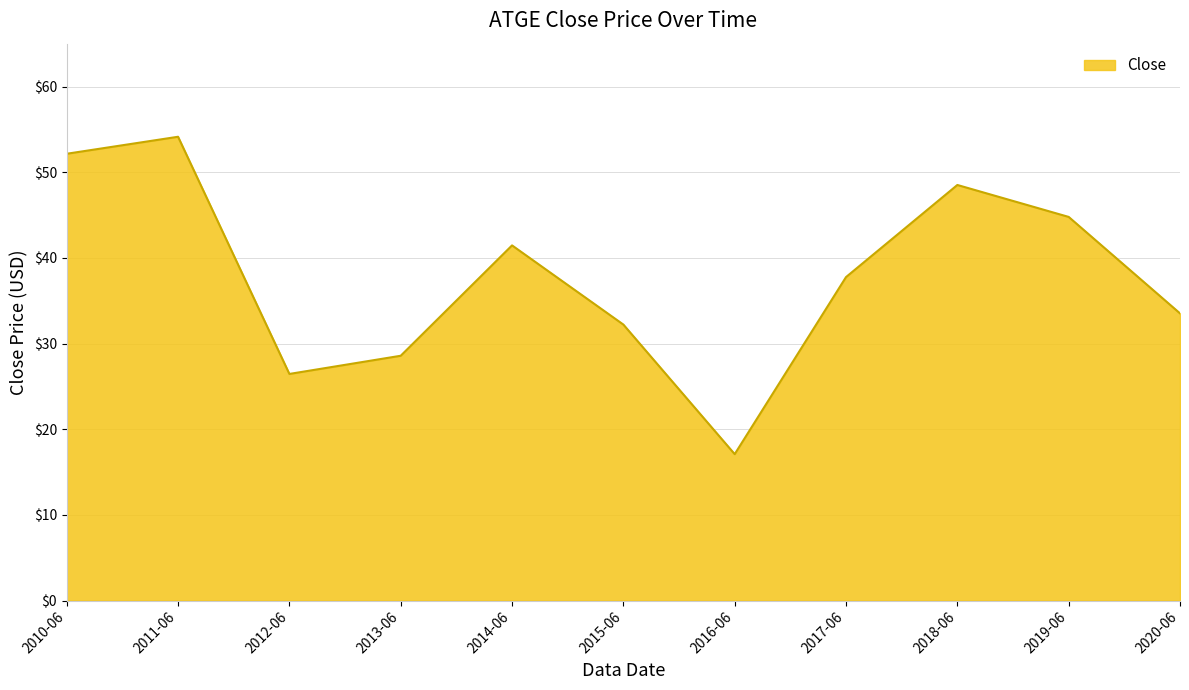

What is the difference between the maximum and minimum values?

37.0